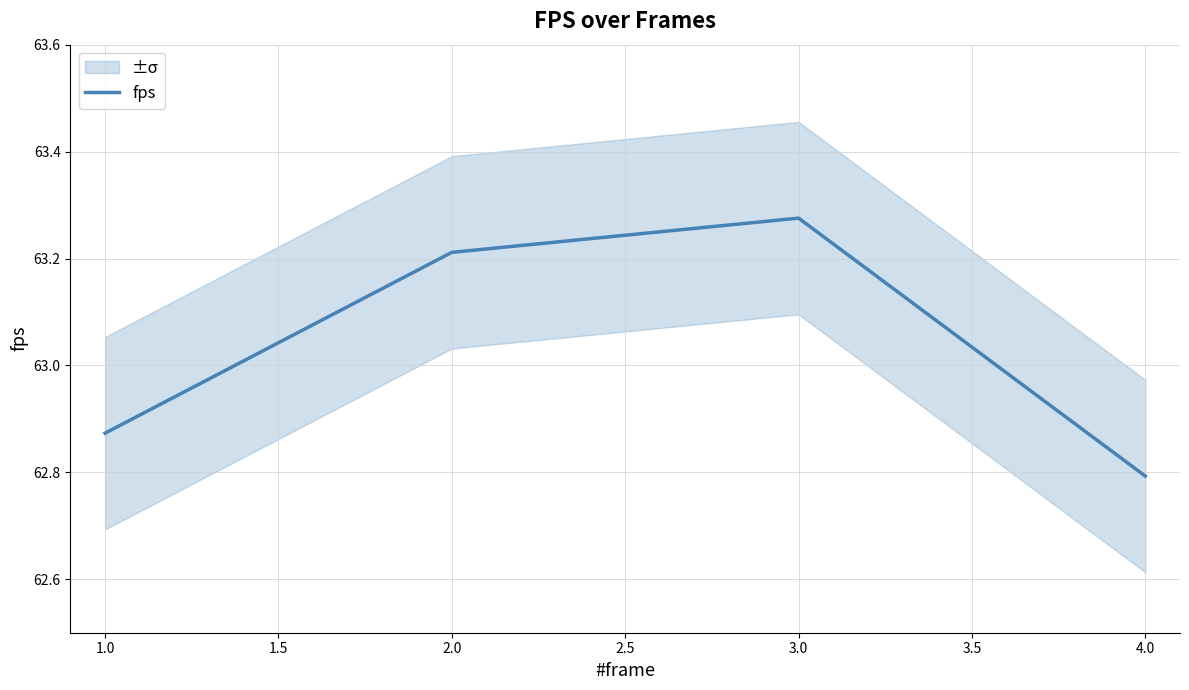

Count the number of categories in the chart.

4